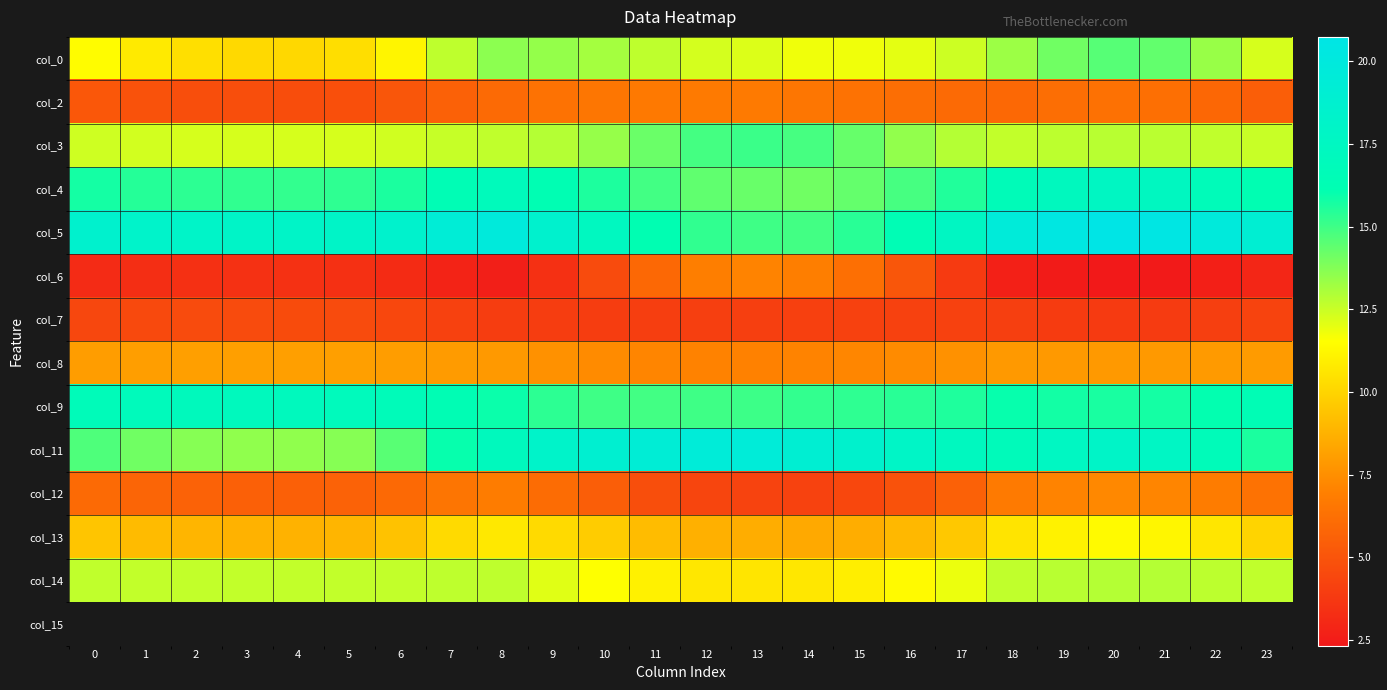

List the series in order of their peak value, highest first.

col_5, col_11, col_4, col_9, col_3, col_0, col_14, col_13, col_8, col_12, col_6, col_2, col_7